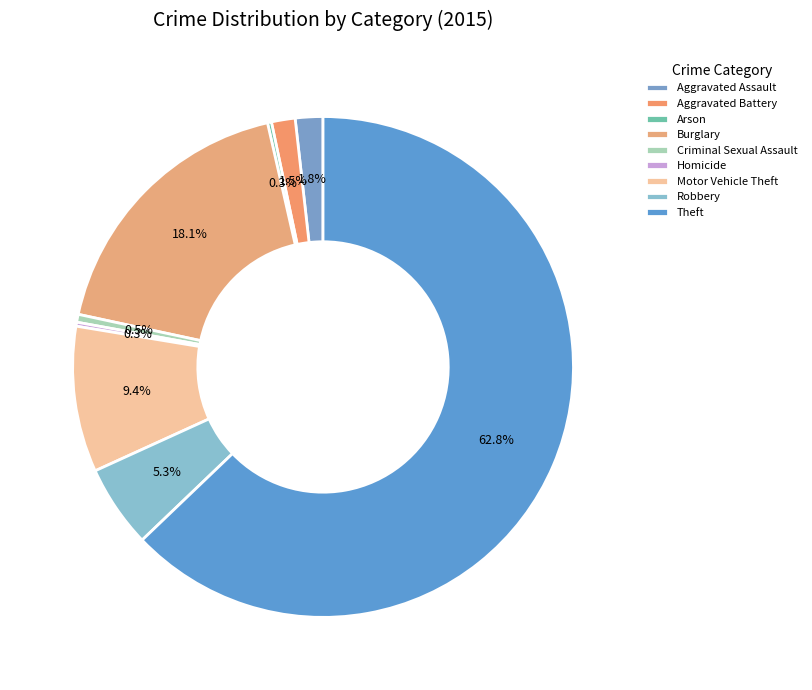

Which category accounts for the majority?

Theft